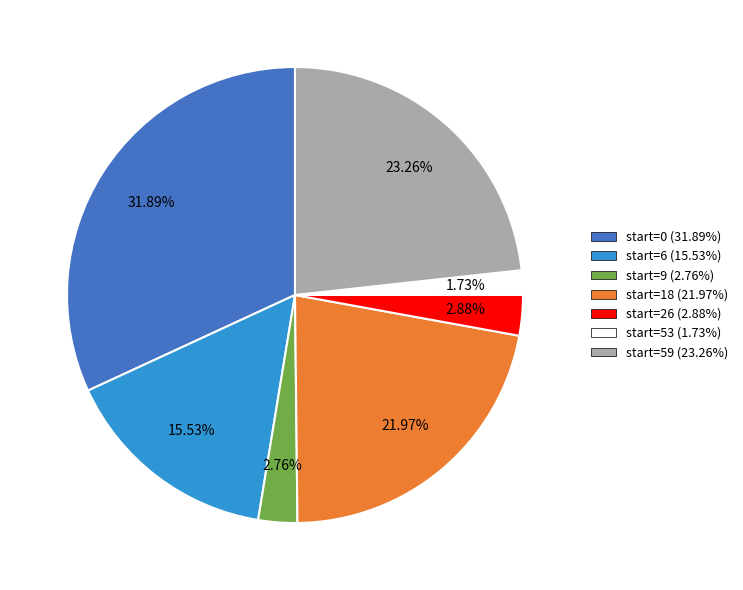

Which slice is the largest?

start=0